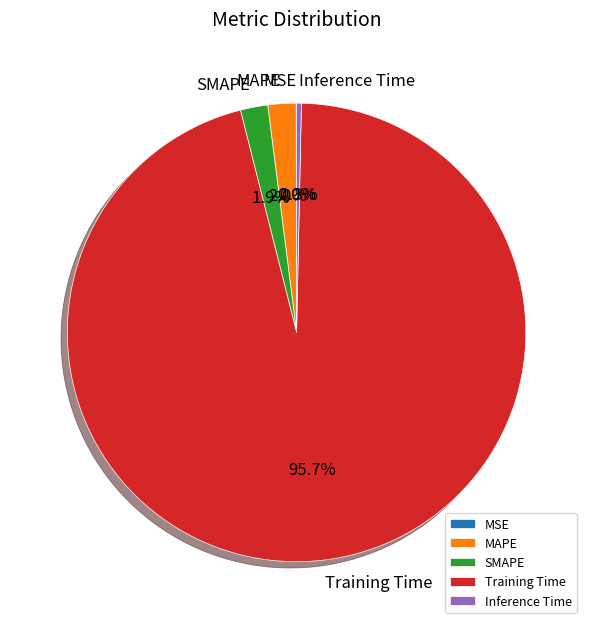

Which category has the biggest portion of the pie?

Training Time